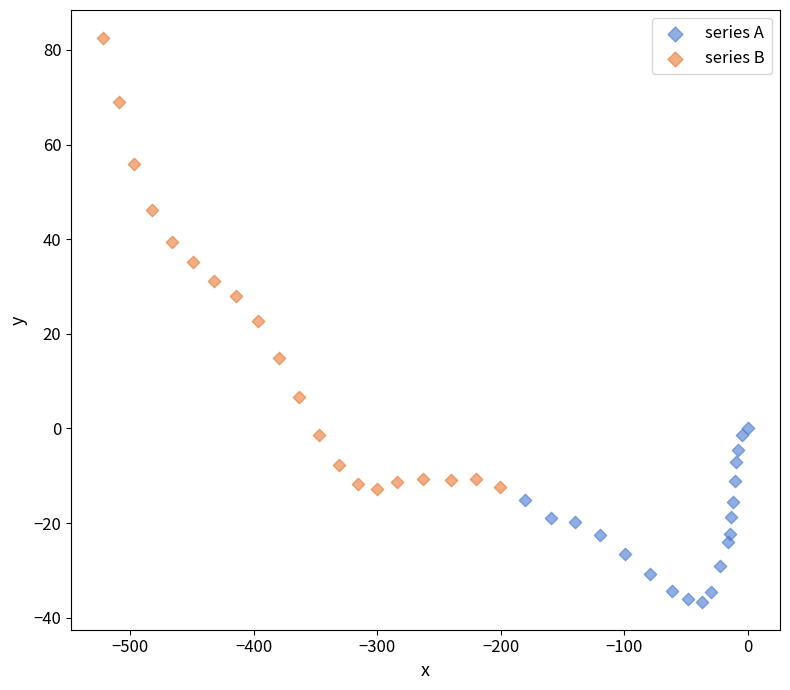

Which series contains the lowest Y value?

series A